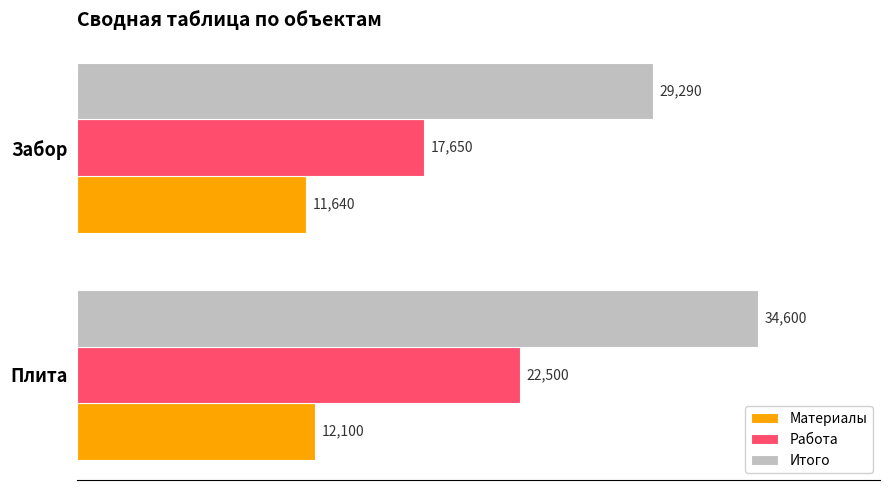

What is the difference between the maximum and minimum values in the Работа series?

4850